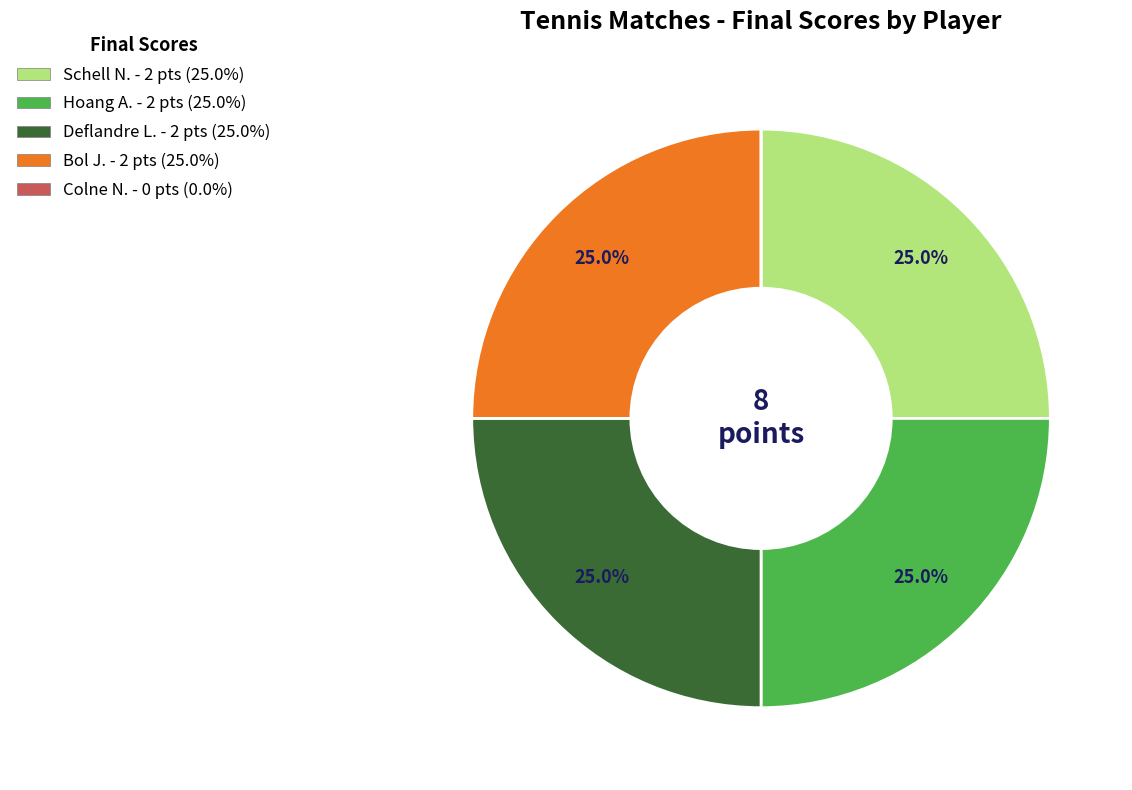

What portion of the pie excludes Deflandre L.?

75.0%